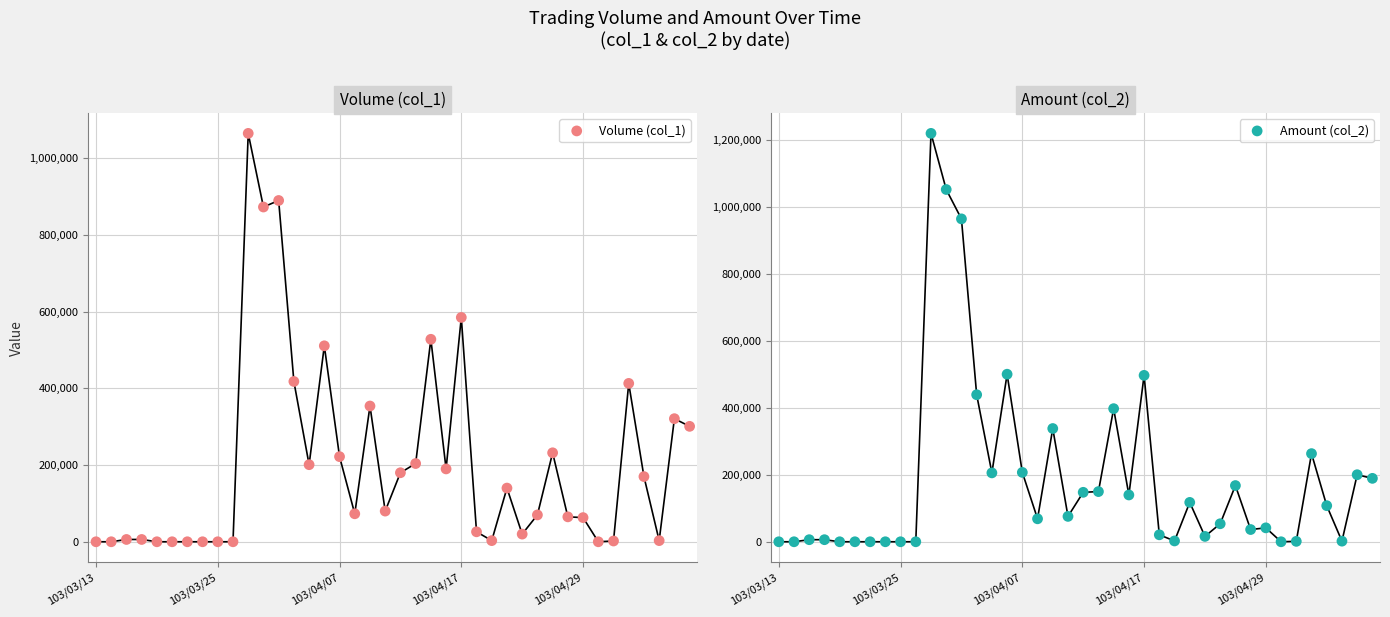

Which series has the largest total across all categories?

Volume (col_1)